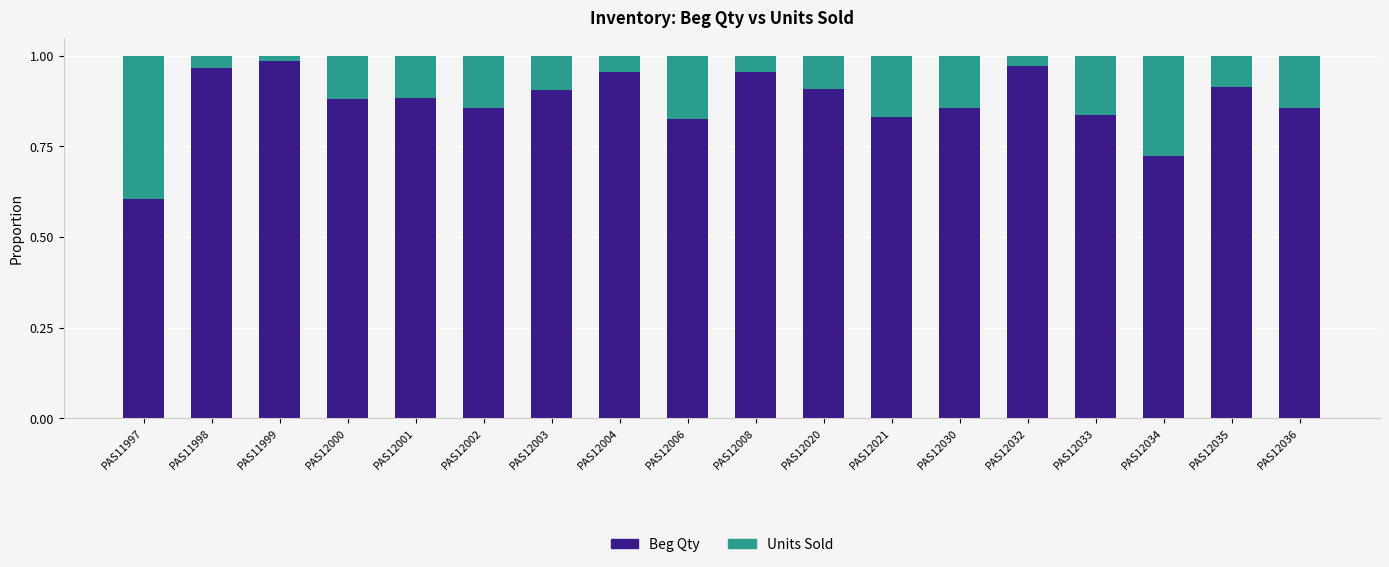

At which label does Beg Qty reach its peak?

PAS11999